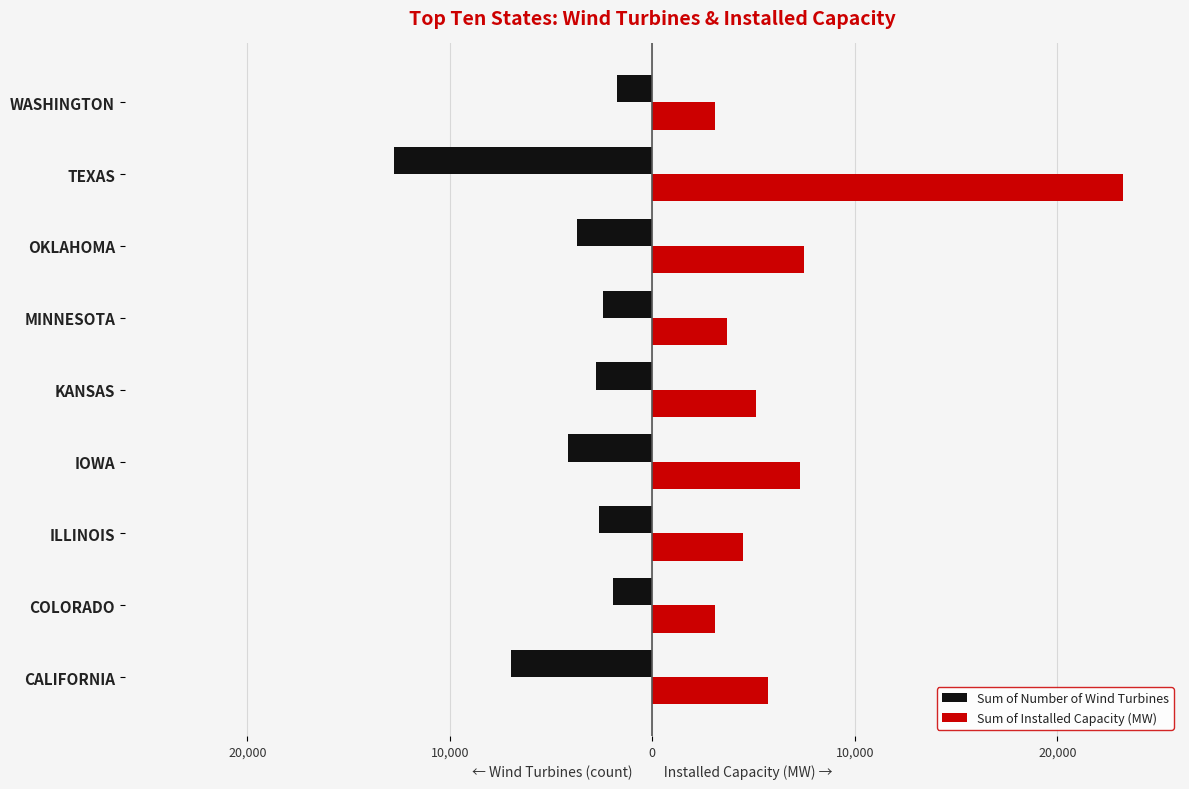

Reading left to right, transcribe all the data shown in this chart.

Sum of Number of Wind Turbines: -6972	-1949	-2632	-4145	-2795	-2428	-3717	-12750	-1725
Sum of Installed Capacity (MW): 5686	3106	4464	7312	5110	3699	7495	23262	3075